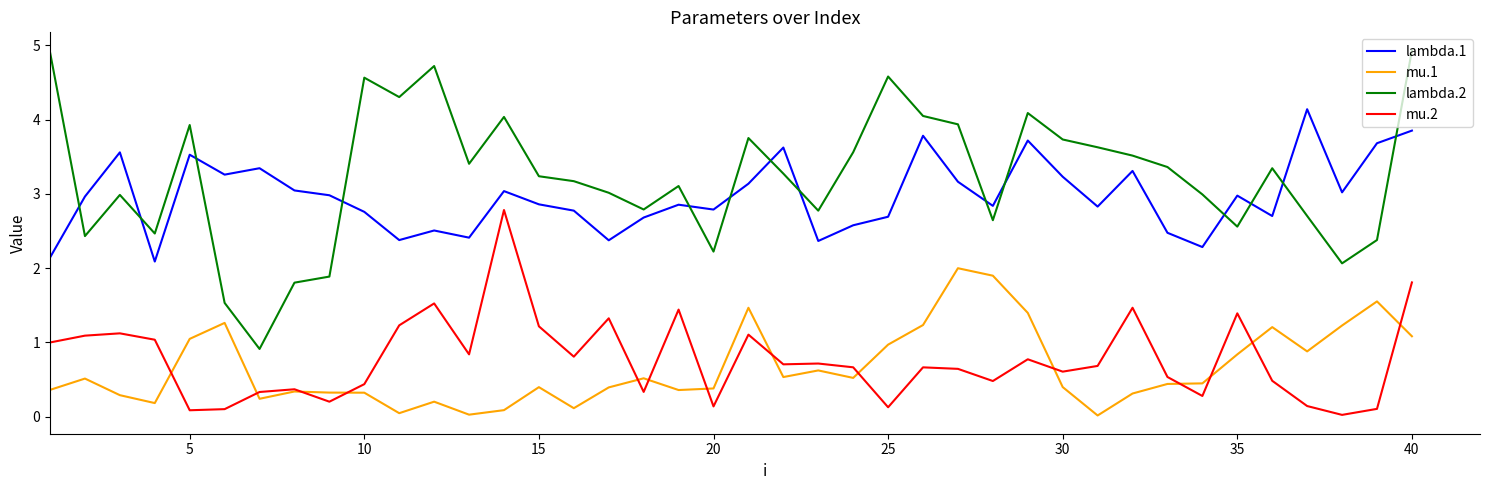

List the series in order of their peak value, highest first.

lambda.2, lambda.1, mu.2, mu.1